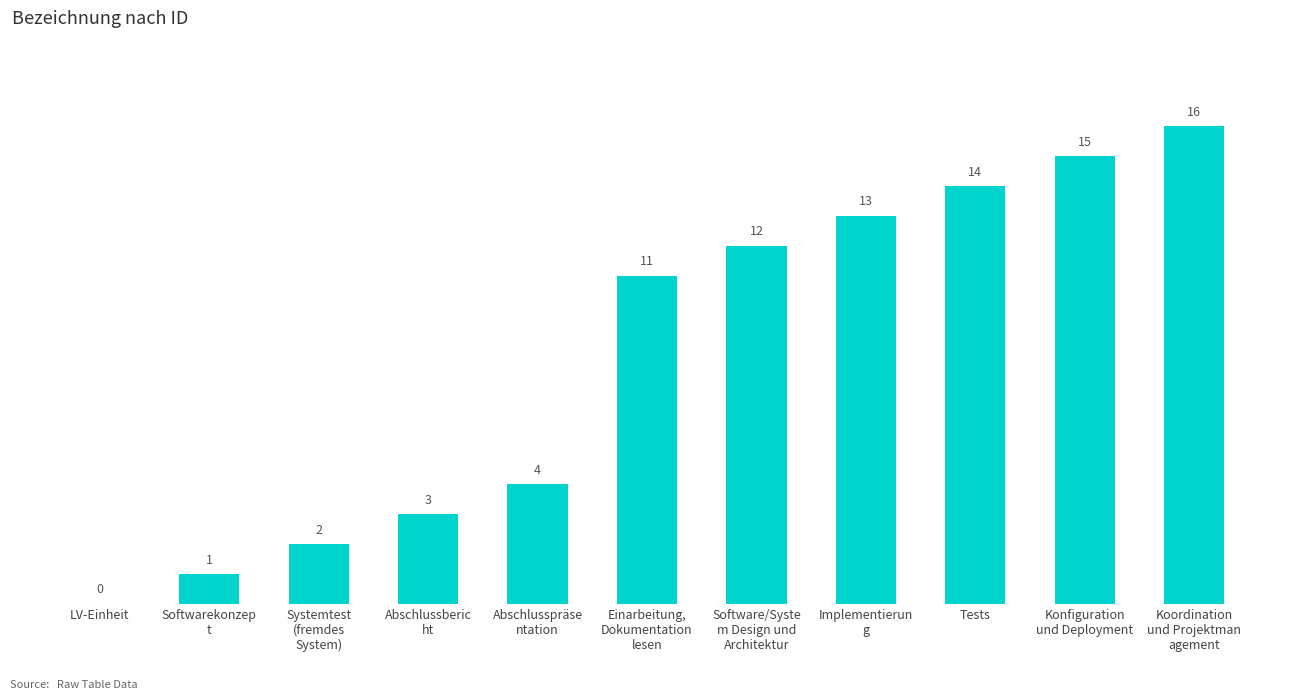

What is the change in value from Tests to Koordination
und Projektman
agement?

+2